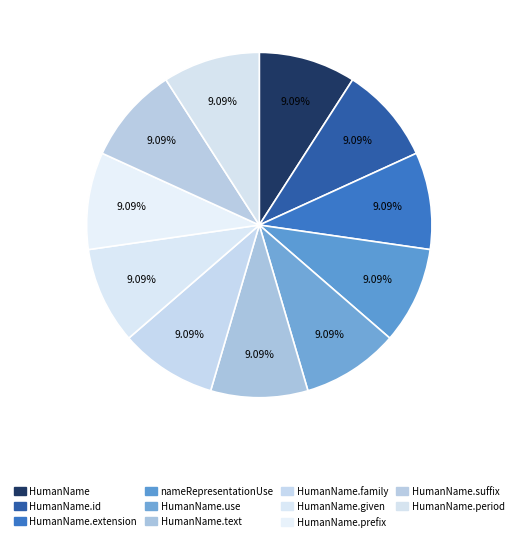

To the nearest percent, what is the average slice percentage?

9%